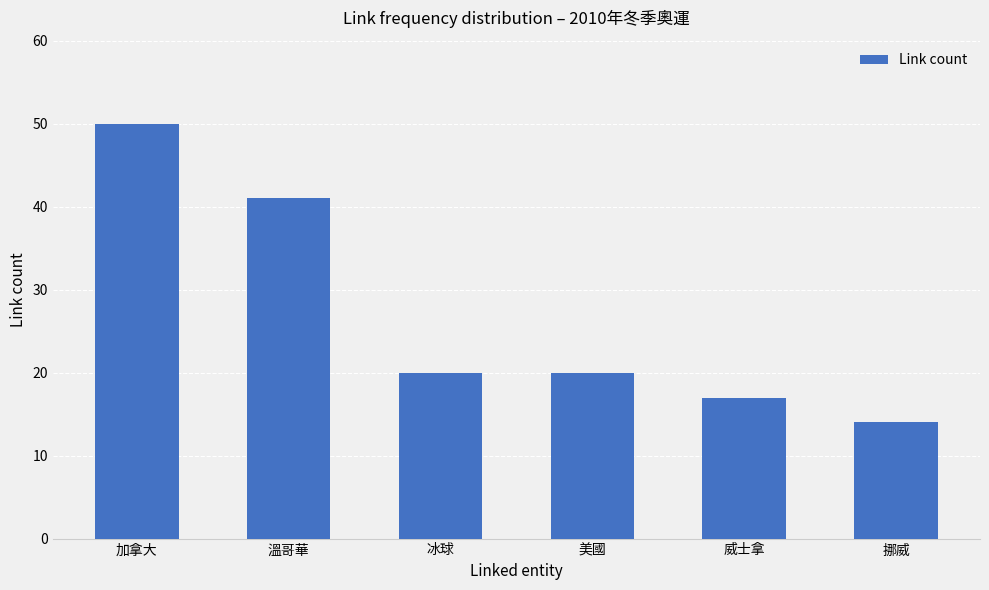

What is the label of the 5th bar from the left?

威士拿